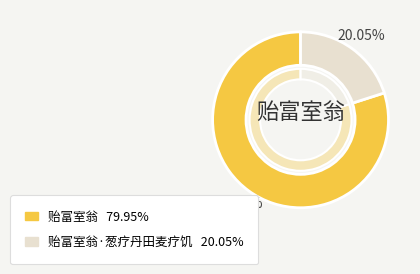

Which category has the smallest portion of the pie?

贻富室翁·葱疗丹田麦疗饥